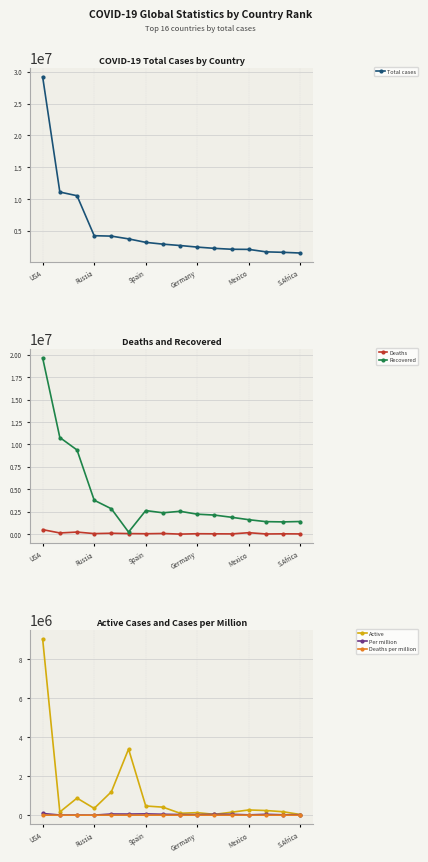

What are all the series names shown in the legend?

Total cases, Deaths, Recovered, Active, Per million, Deaths per million